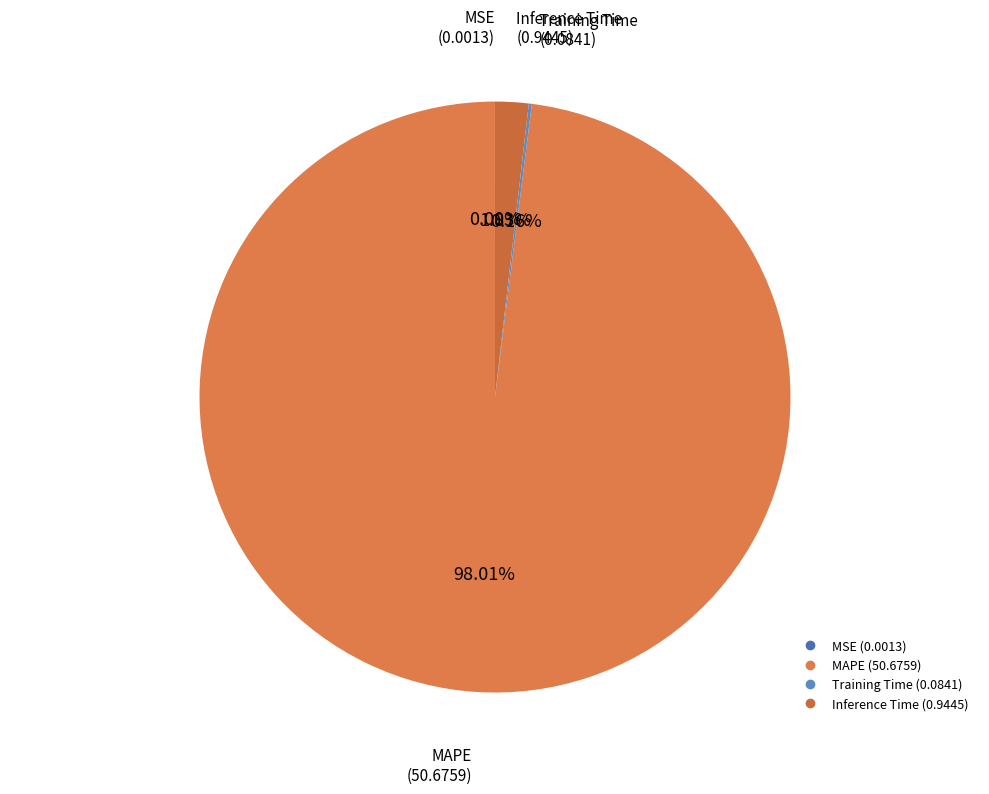

To the nearest percent, what is the difference between the largest and smallest slice percentages?

98%